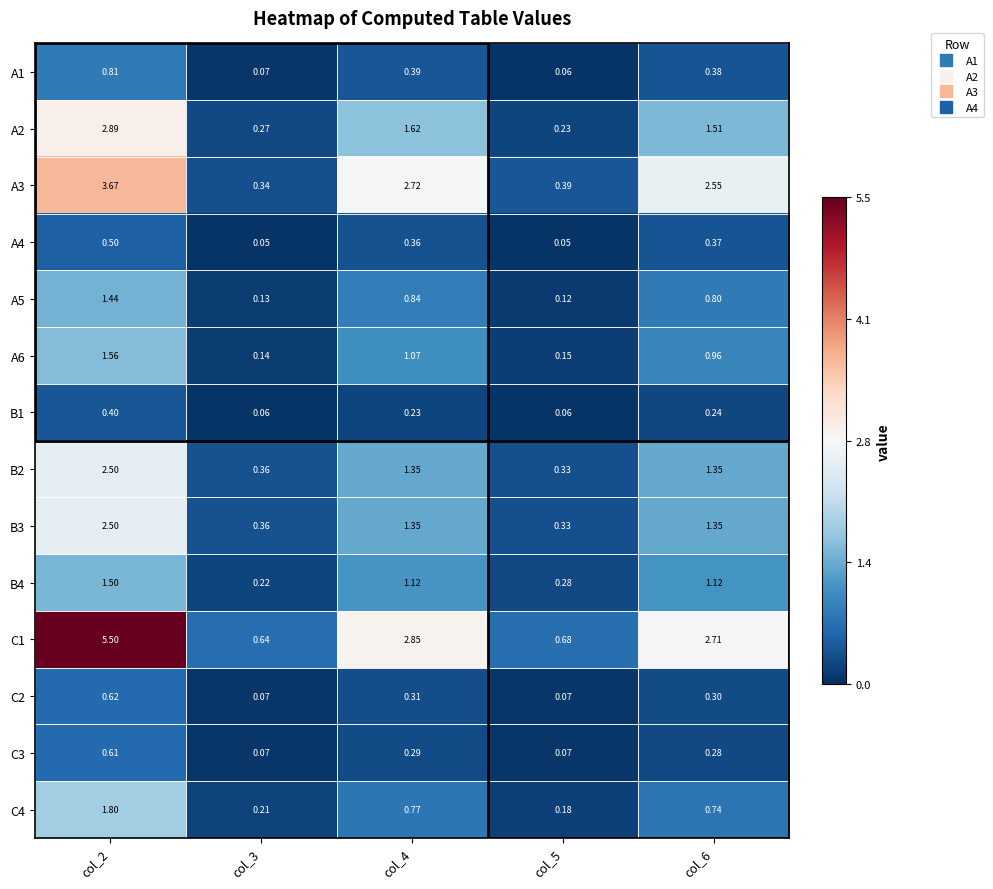

Is the value of B3 at col_2 greater than the value of A6 at col_5?

Yes